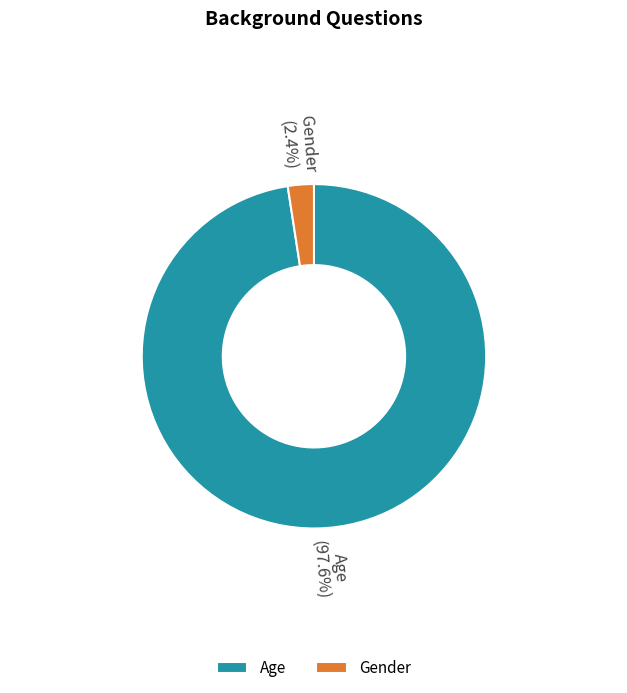

Is it true that Gender is 2% of the pie?

True